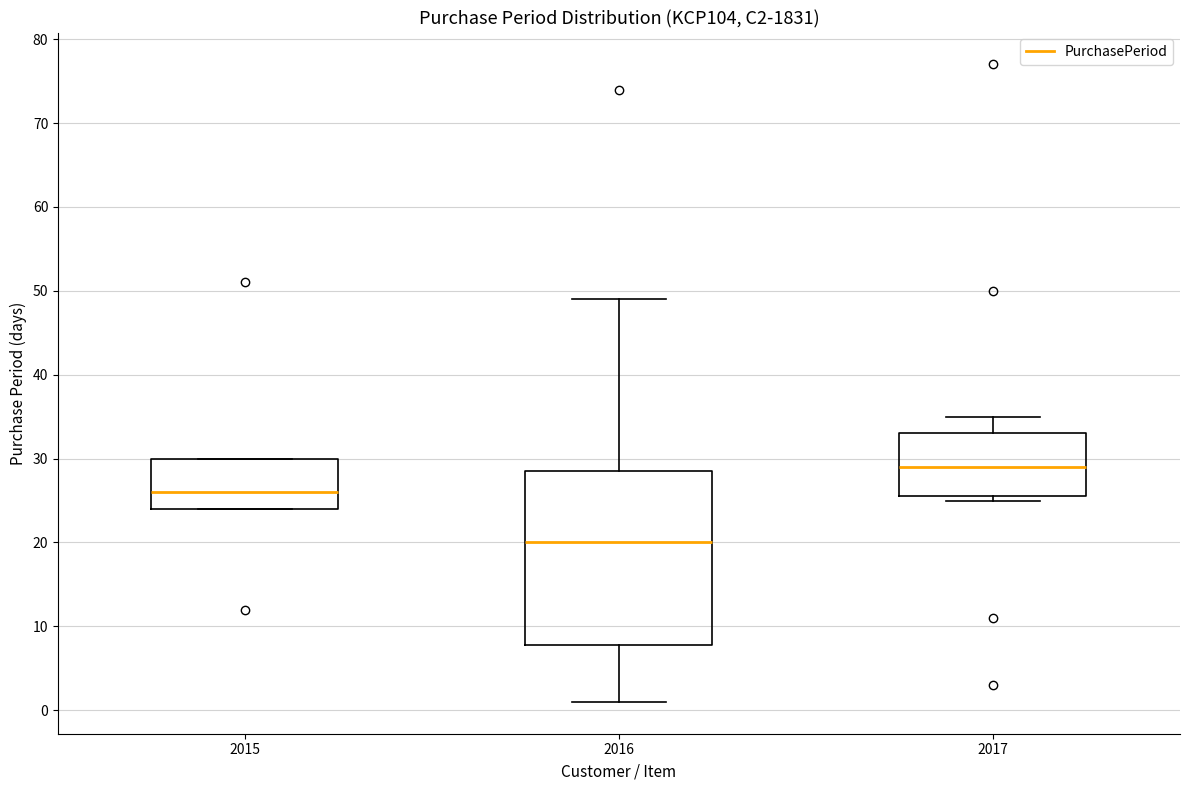

Reading left to right, read every box against the y-axis: the position of its median line, the range the box covers, and the ends of its whiskers. The values are not printed on the chart, so give them approximately, as read against the axis.

2015: median 26, box 24 to 30, whiskers 24 to 30
2016: median 20, box 8 to 29, whiskers 1 to 49
2017: median 29, box 26 to 33, whiskers 25 to 35